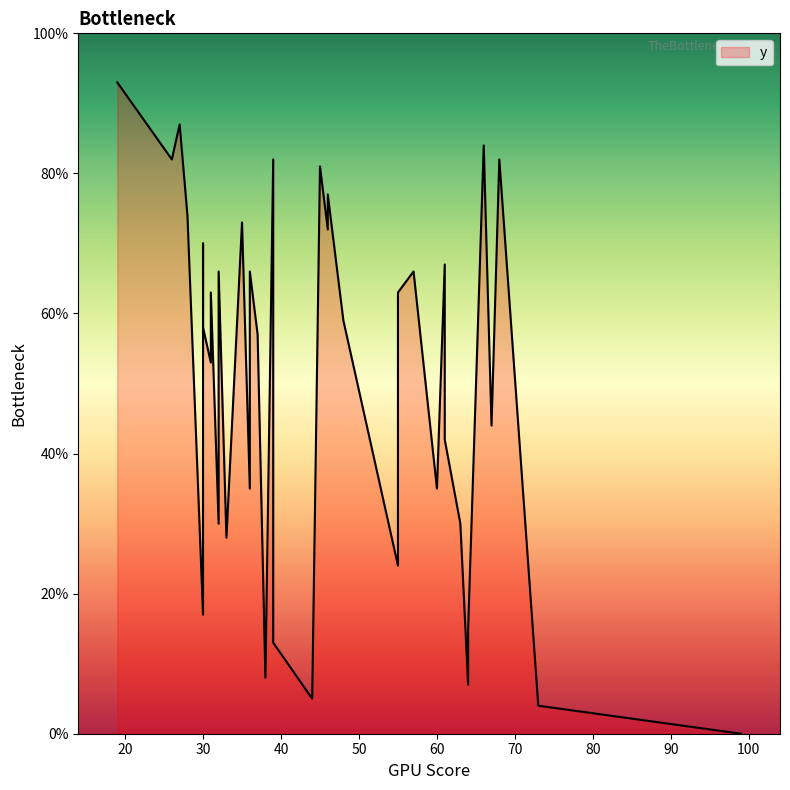

Does the chart have visible grid lines?

No